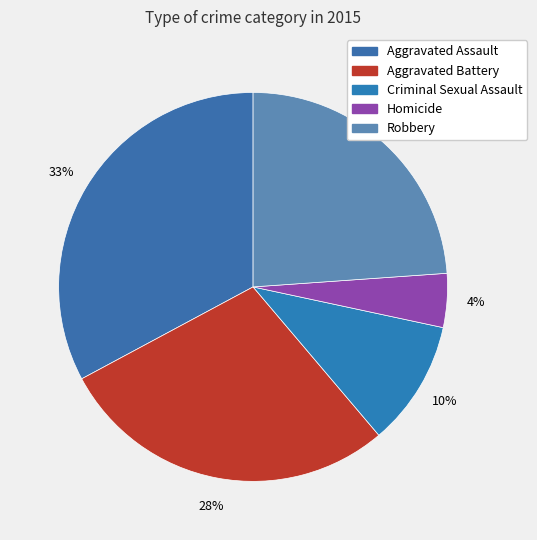

How many slices are in this pie chart?

5